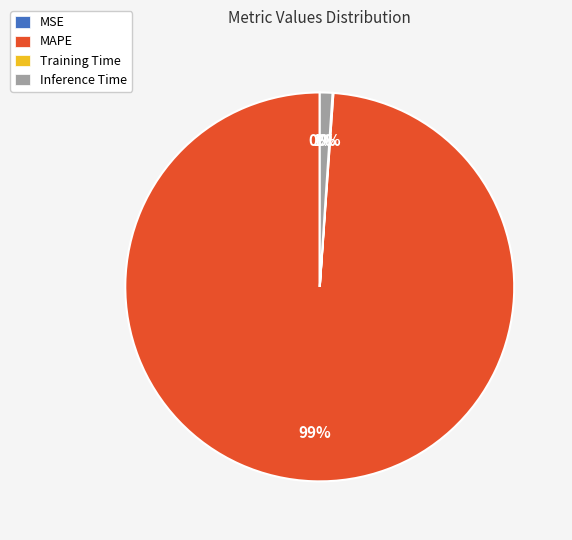

What is the largest slice in the pie chart?

MAPE